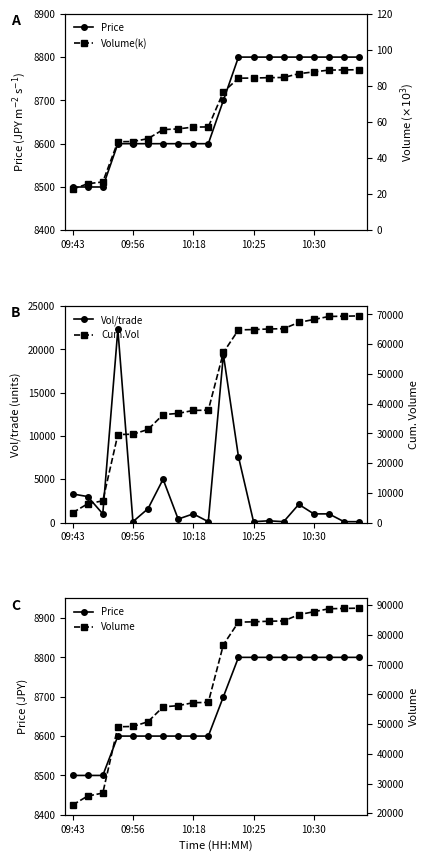

Which has a higher value, 18 or 5?

18